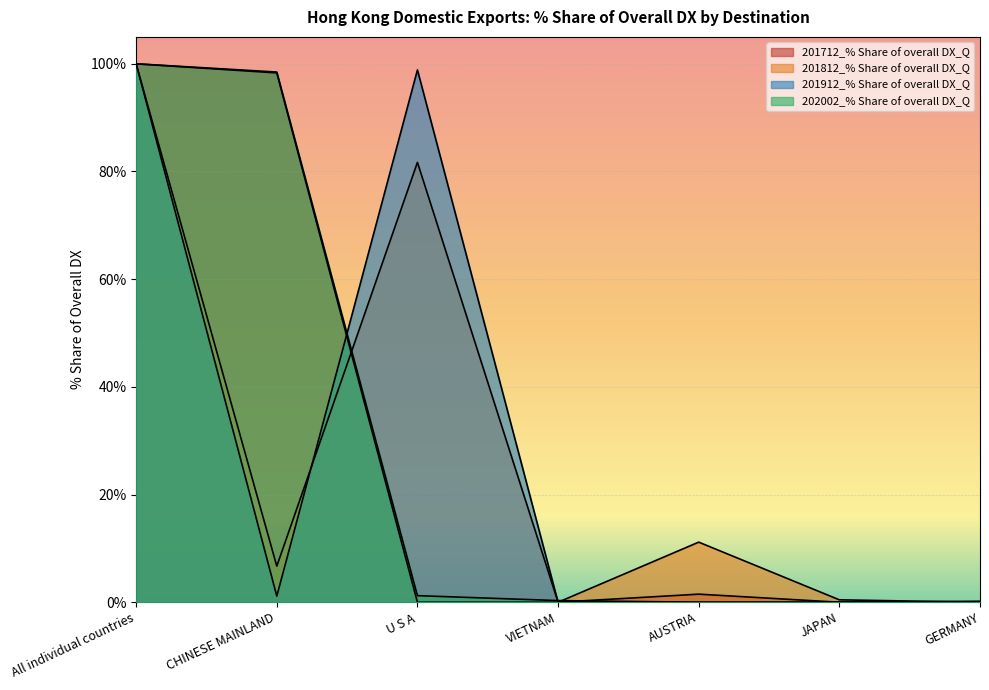

What is the sum of all 201712_% Share of overall DX_Q values?

200.0